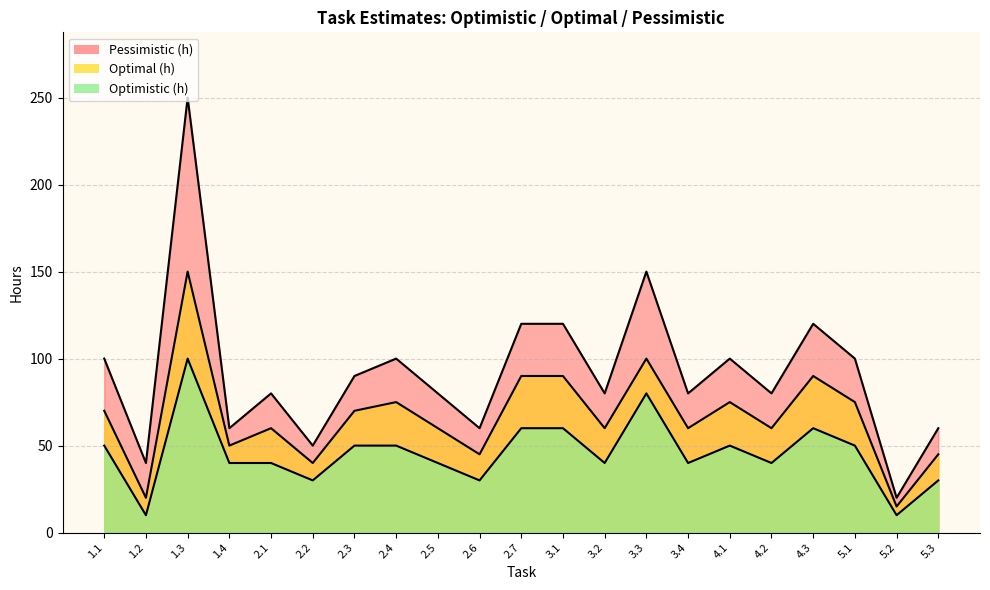

True or false: Optimistic (h) and Pessimistic (h) cross at least once.

False